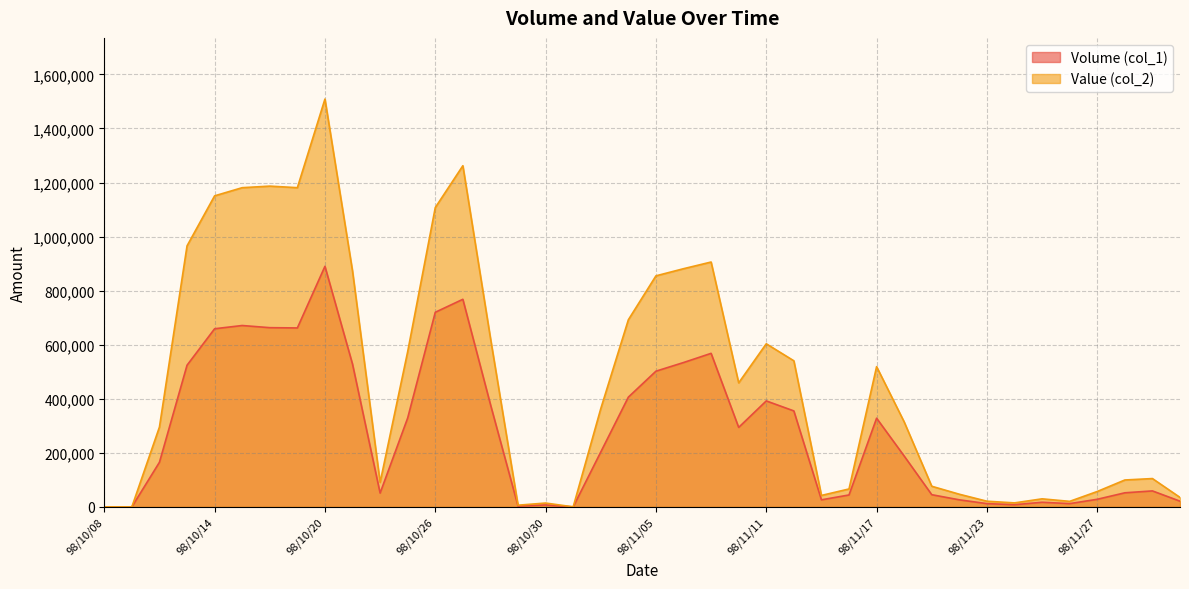

At which category does Volume (col_1) reach its first local peak?

98/10/15